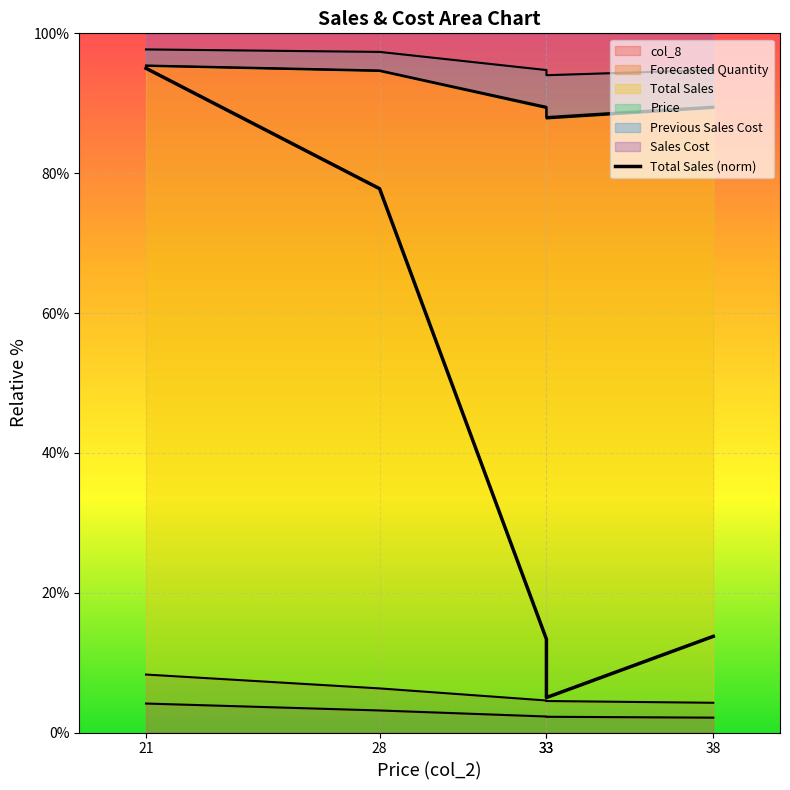

Is it true that the value at 33 is 5.0?

True